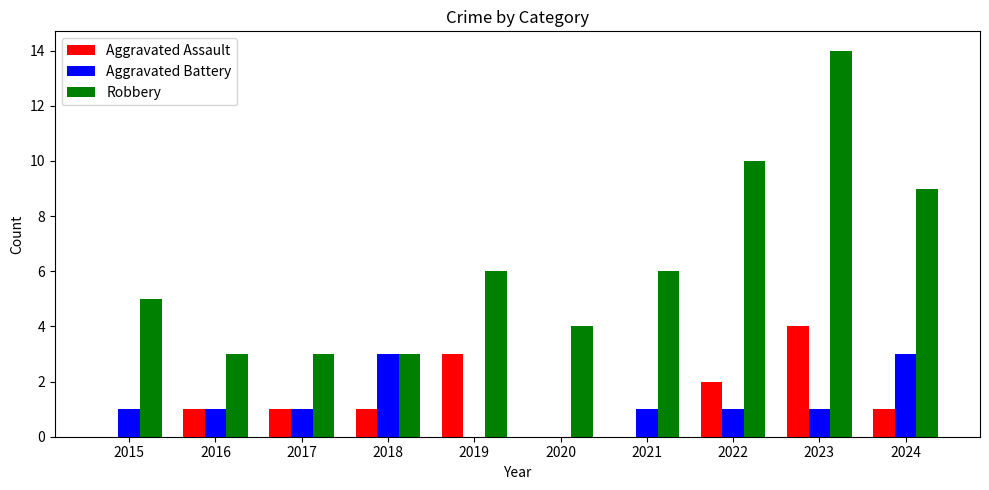

Reading left to right, list all the values displayed in this chart.

Aggravated Assault: 2015=0	2016=1	2017=1	2018=1	2019=3	2020=0	2021=0	2022=2	2023=4	2024=1
Aggravated Battery: 2015=1	2016=1	2017=1	2018=3	2019=0	2020=0	2021=1	2022=1	2023=1	2024=3
Robbery: 2015=5	2016=3	2017=3	2018=3	2019=6	2020=4	2021=6	2022=10	2023=14	2024=9